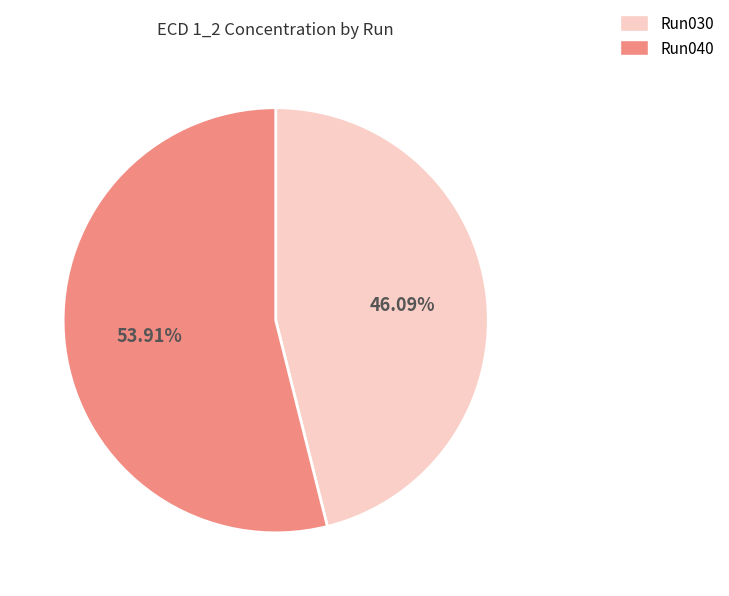

Does any single category account for the majority?

Yes